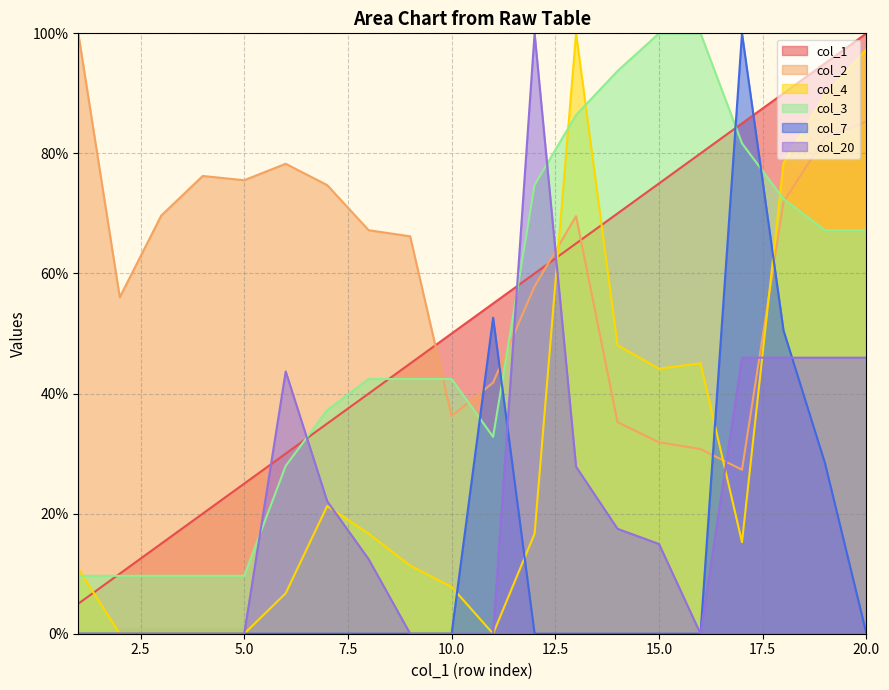

Does the chart have visible grid lines?

Yes